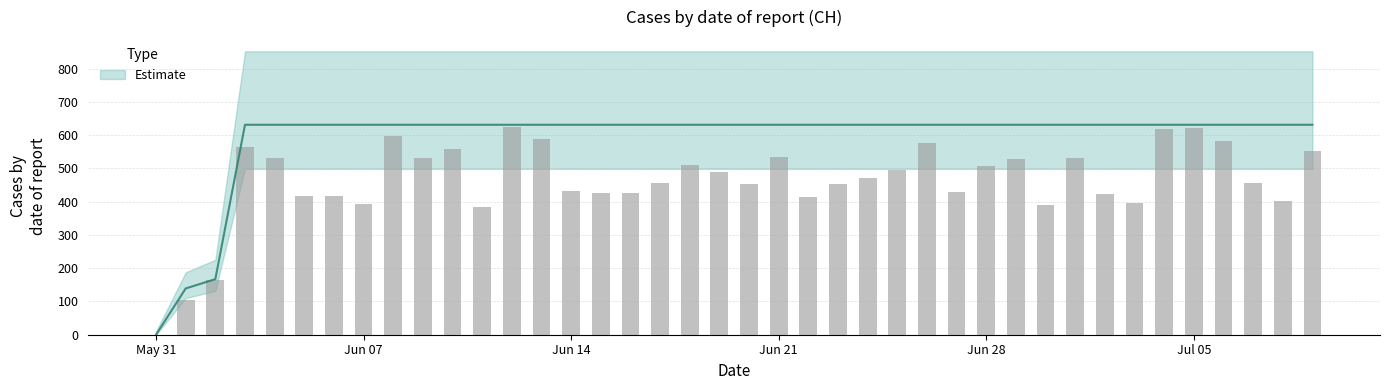

What is the sum of the values at 2020-06-11 and 2020-06-30?

1262